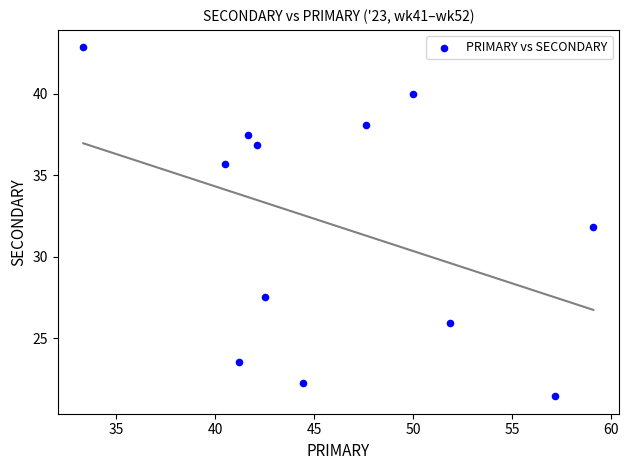

What is the range of X values (max minus min)?

25.8